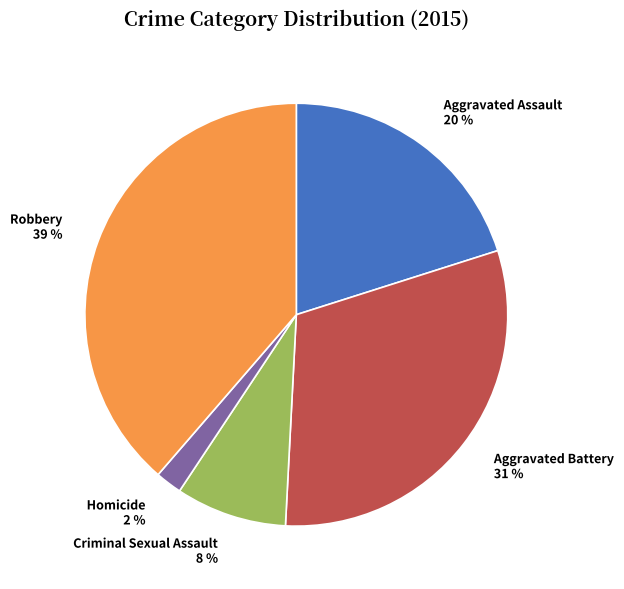

Between Aggravated Battery 31 % and Criminal Sexual Assault 8 %, which is larger?

Aggravated Battery 31 %